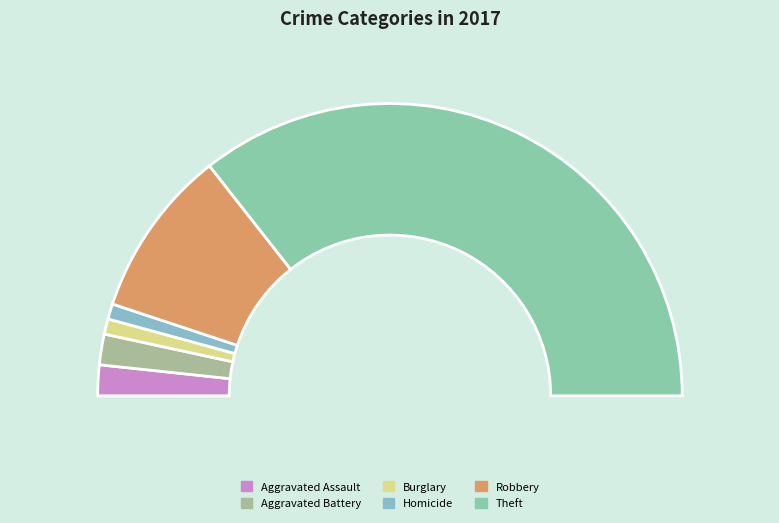

To the nearest percent, what percentage of the pie is Homicide?

2%